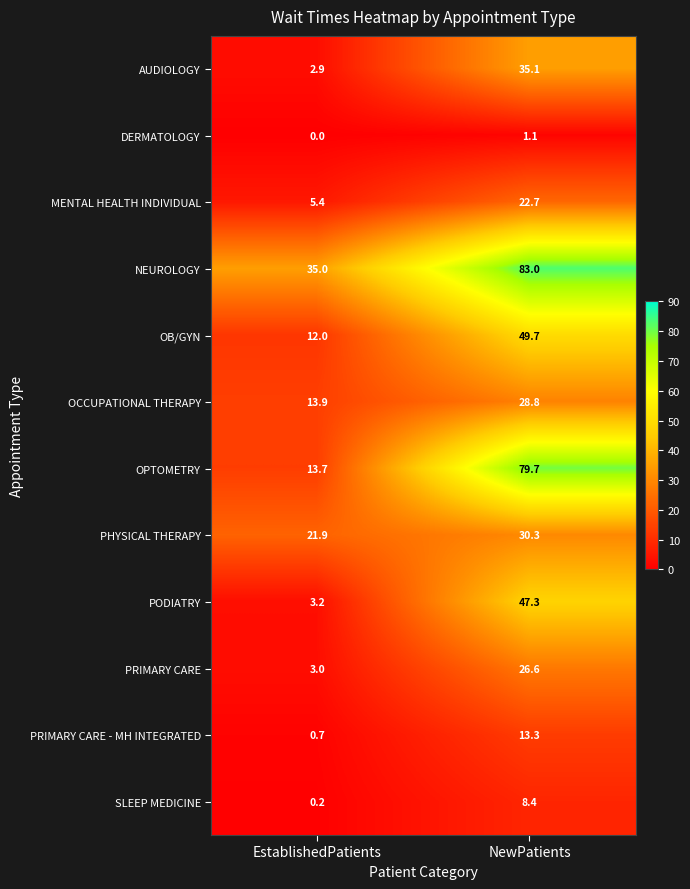

Which series changed the most between EstablishedPatients and NewPatients?

OPTOMETRY